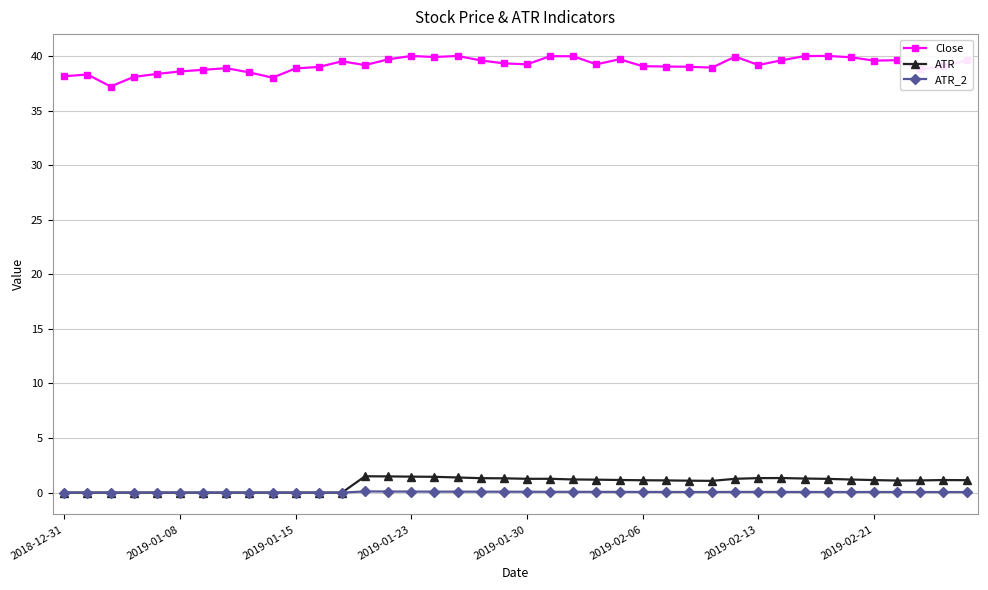

Which series has the largest total across all categories?

Close